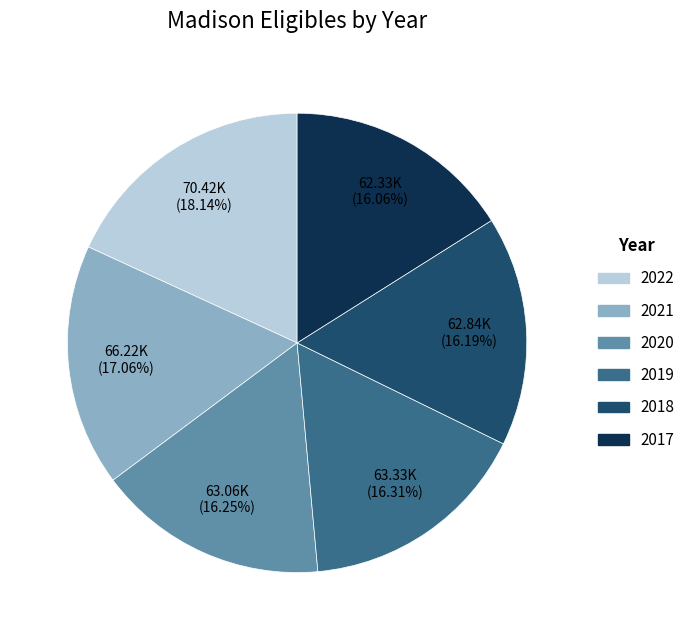

Which category has the biggest portion of the pie?

2022